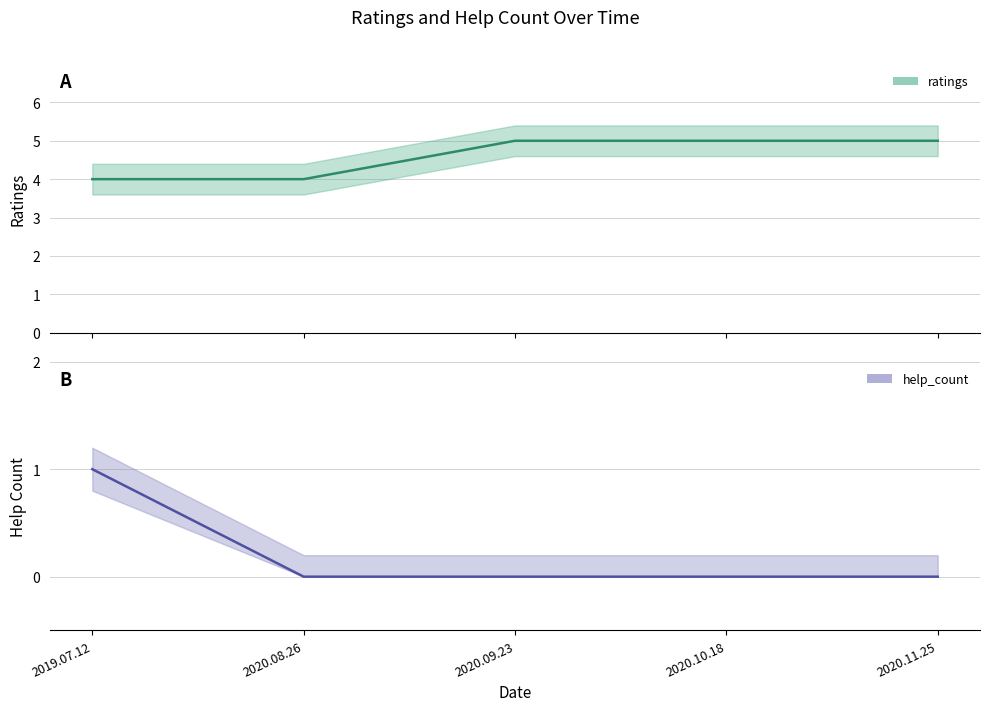

Which series has the largest total across all categories?

ratings